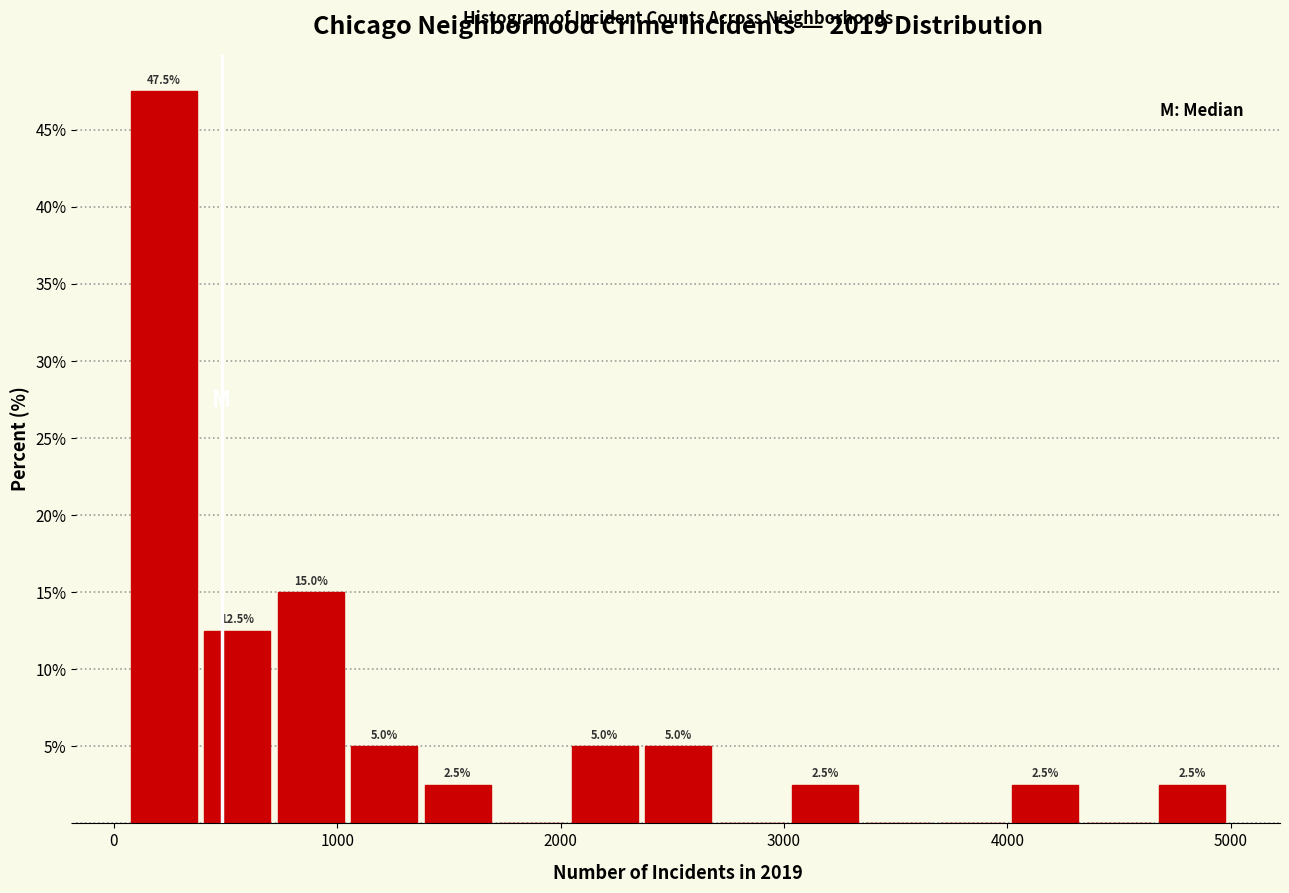

Read against the x-axis, roughly where is the centre of the tallest bar?

200